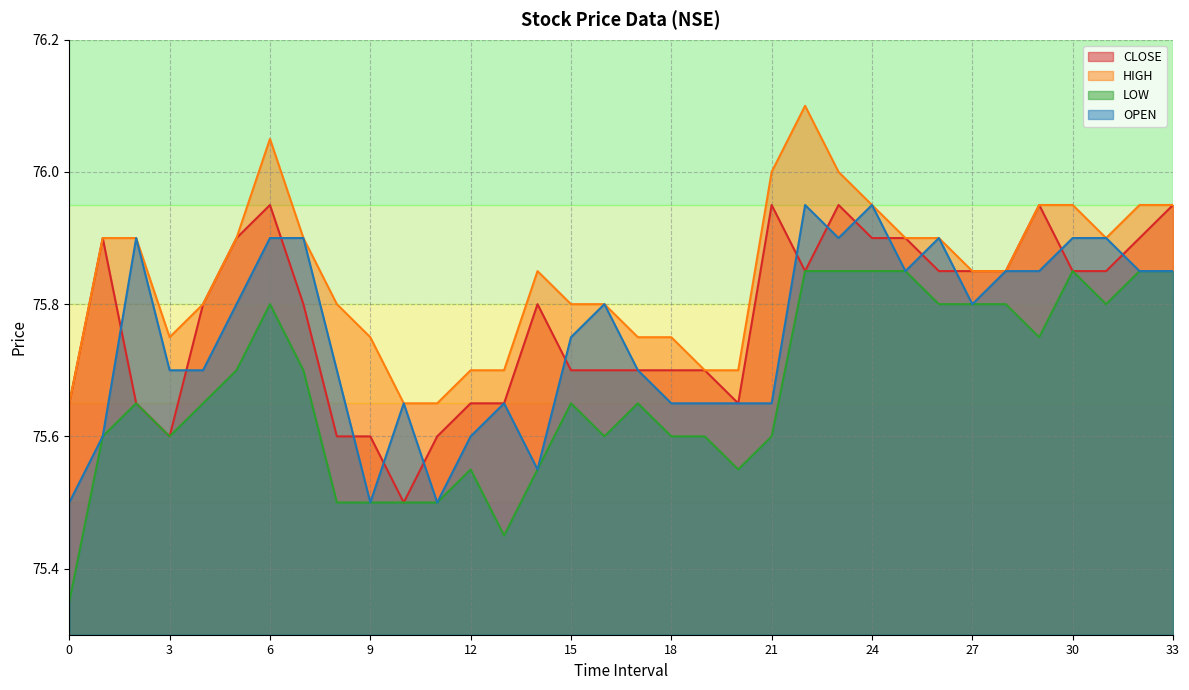

Reading left to right, transcribe all the data shown in this chart.

CLOSE: 75.7	75.9	75.7	75.6	75.8	75.9	76.0	75.8	75.6	75.6	75.5	75.6	75.7	75.7	75.8	75.7	75.7	75.7	75.7	75.7	75.7	76.0	75.8	76.0	75.9	75.9	75.8	75.8	75.8	76.0	75.8	75.8	75.9	76.0
HIGH: 75.7	75.9	75.9	75.8	75.8	75.9	76.0	75.9	75.8	75.8	75.7	75.7	75.7	75.7	75.8	75.8	75.8	75.8	75.8	75.7	75.7	76.0	76.1	76.0	76.0	75.9	75.9	75.8	75.8	76.0	76.0	75.9	76.0	76.0
LOW: 75.3	75.6	75.7	75.6	75.7	75.7	75.8	75.7	75.5	75.5	75.5	75.5	75.5	75.5	75.5	75.7	75.6	75.7	75.6	75.6	75.5	75.6	75.8	75.8	75.8	75.8	75.8	75.8	75.8	75.8	75.8	75.8	75.8	75.8
OPEN: 75.5	75.6	75.9	75.7	75.7	75.8	75.9	75.9	75.7	75.5	75.7	75.5	75.6	75.7	75.5	75.8	75.8	75.7	75.7	75.7	75.7	75.7	76.0	75.9	76.0	75.8	75.9	75.8	75.8	75.8	75.9	75.9	75.8	75.8